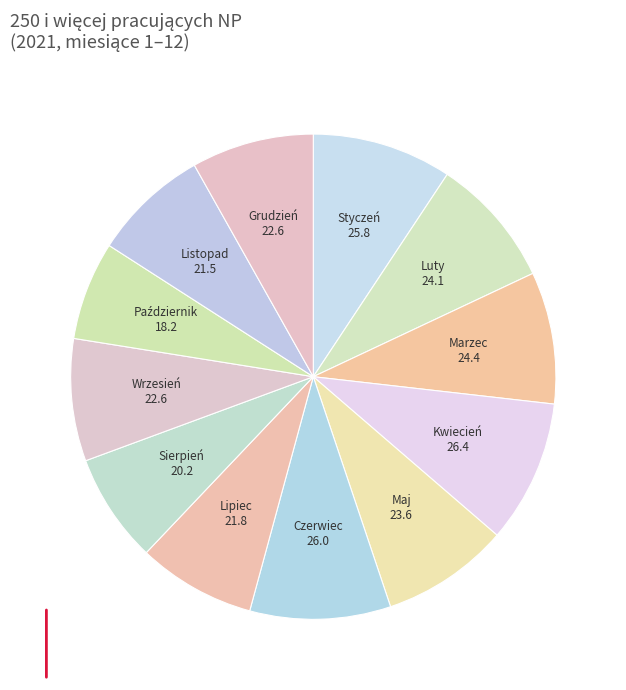

Count the number of slices in the pie.

12